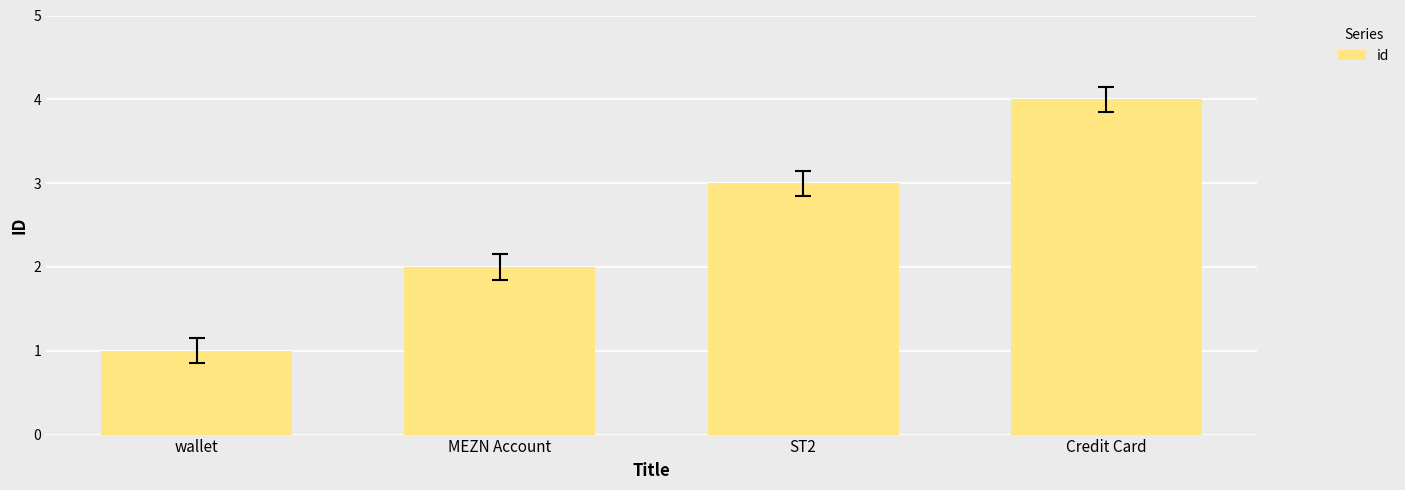

Rank the categories by value from lowest to highest.

wallet, MEZN Account, ST2, Credit Card